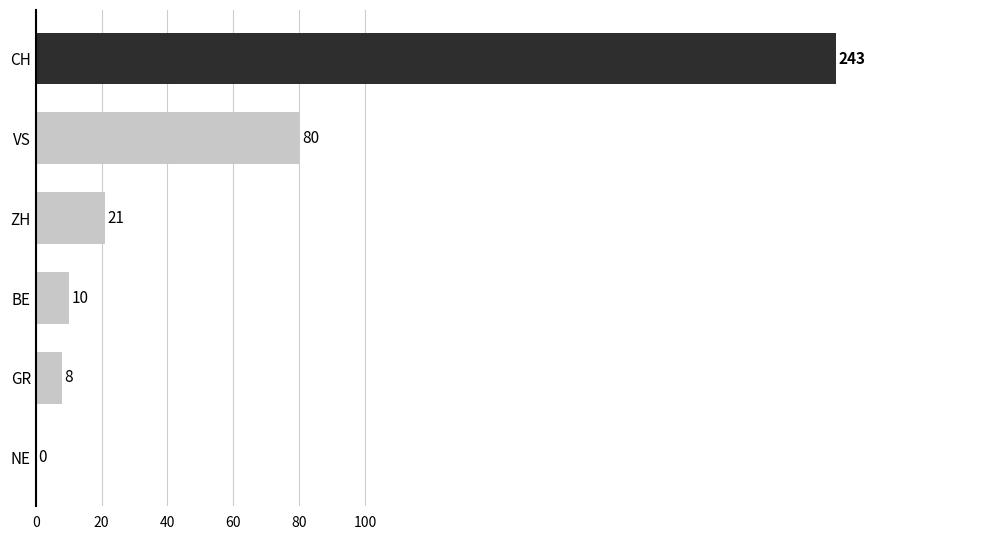

What is the approximate value at GR, to the nearest 10?

10